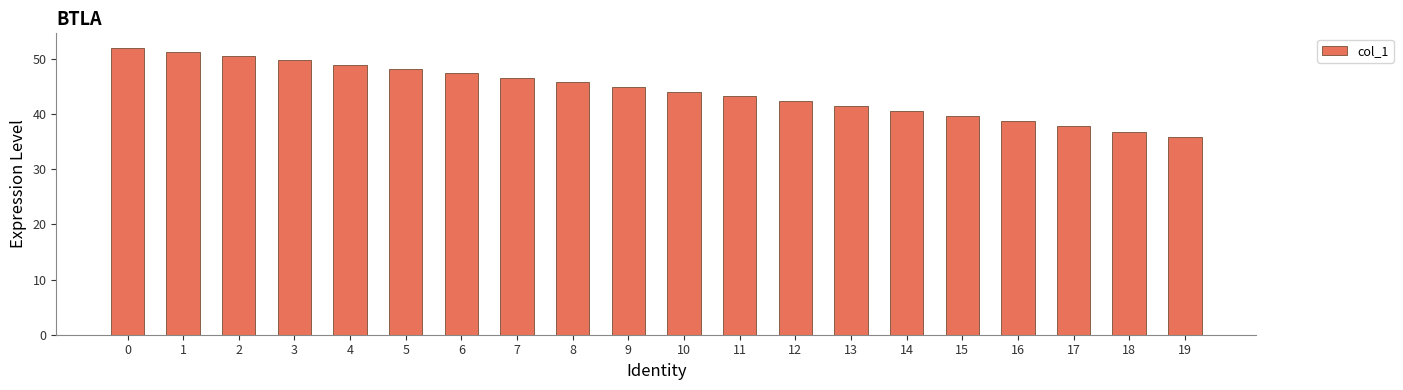

Read the value at 19.

35.9